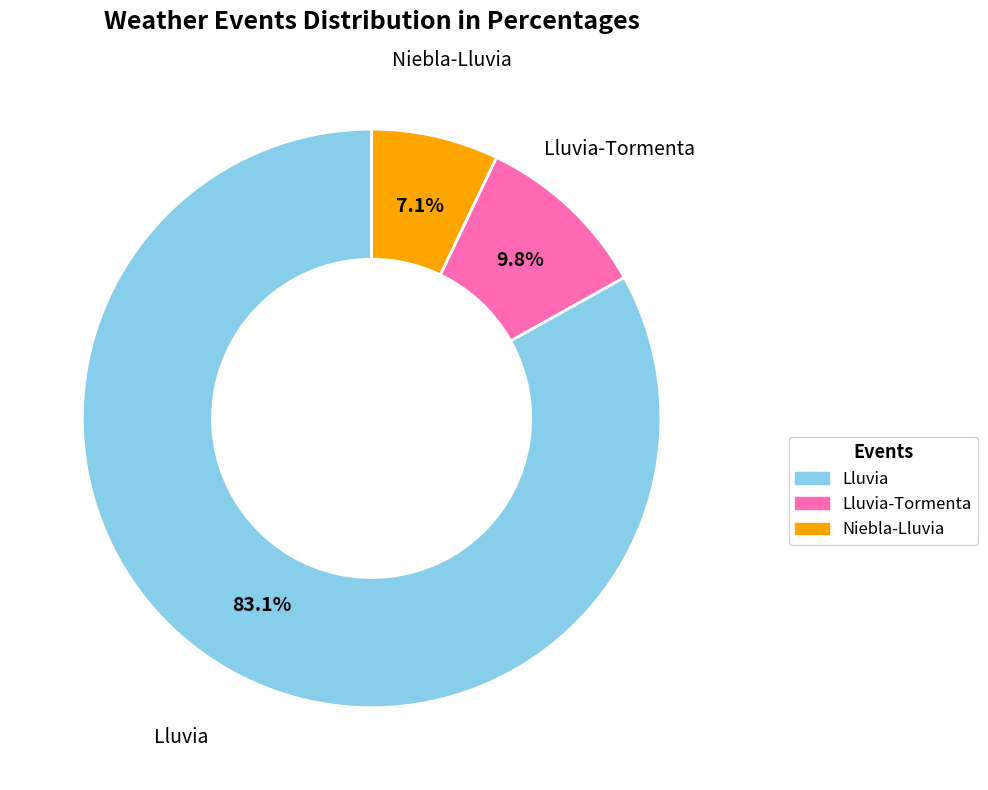

How many segments does this pie chart have?

3